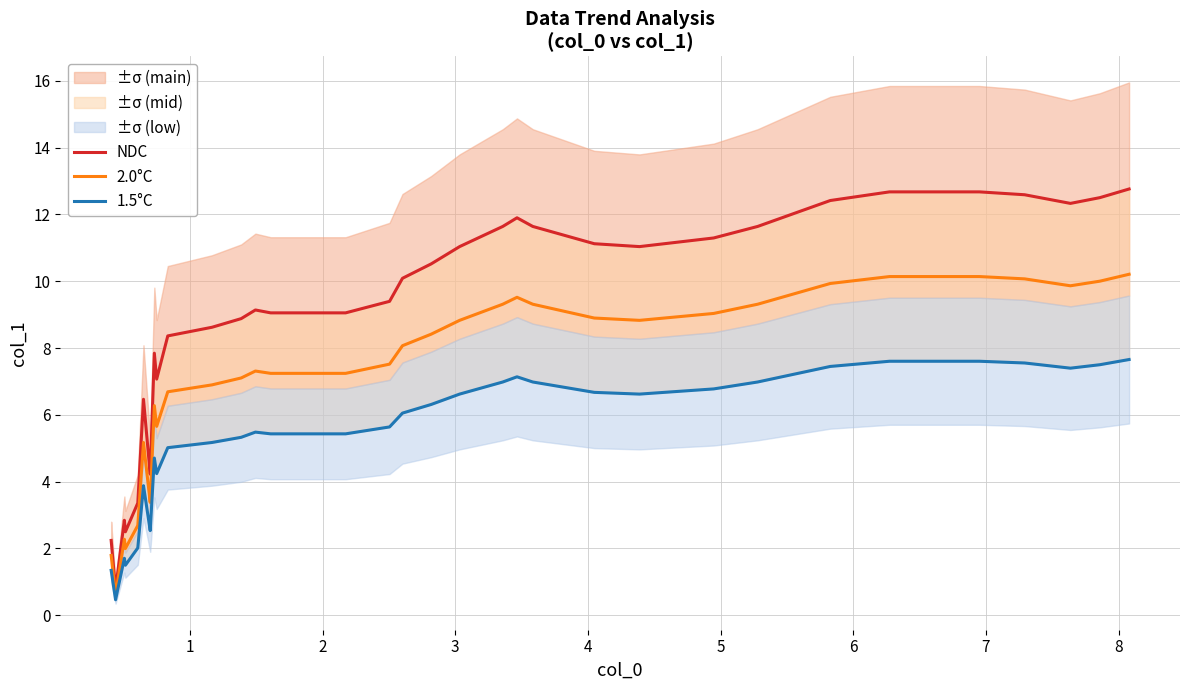

What is the highest value of the 1.5°C series?

7.7